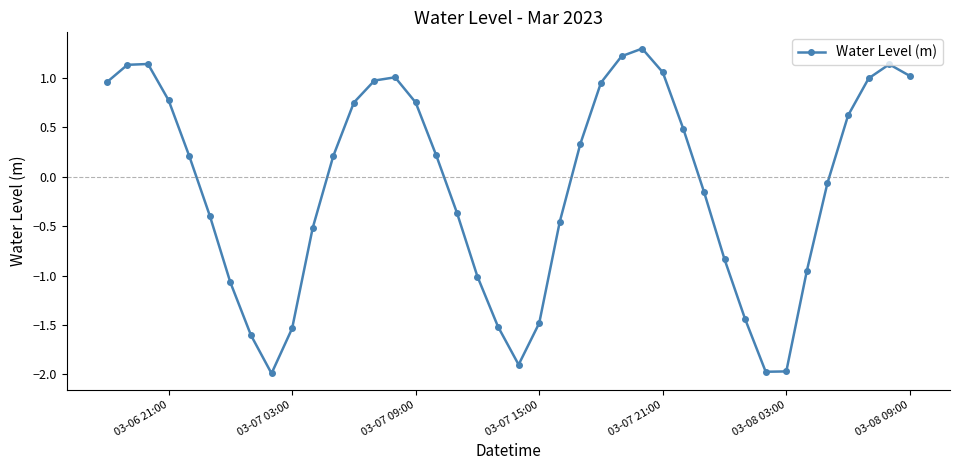

What is the difference between the maximum and minimum values?

3.3